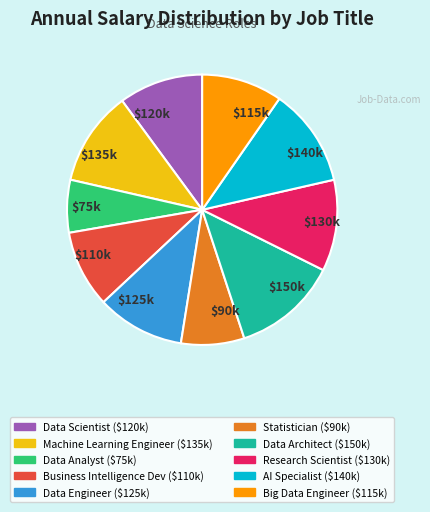

What is the largest slice in the pie chart?

$150k